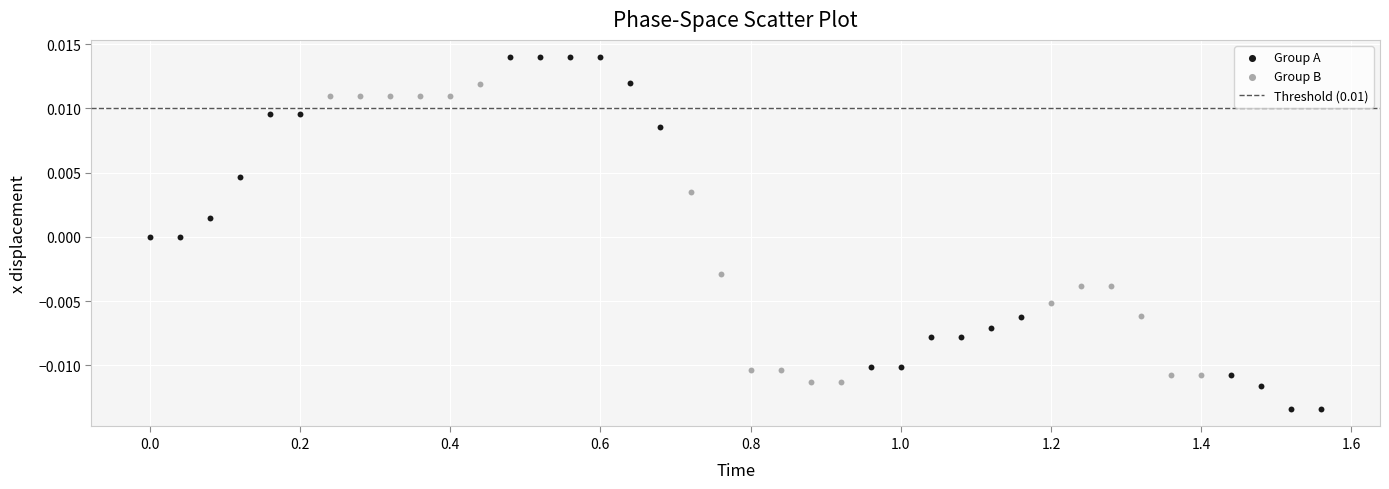

Which series reaches the minimum Y coordinate?

Group A